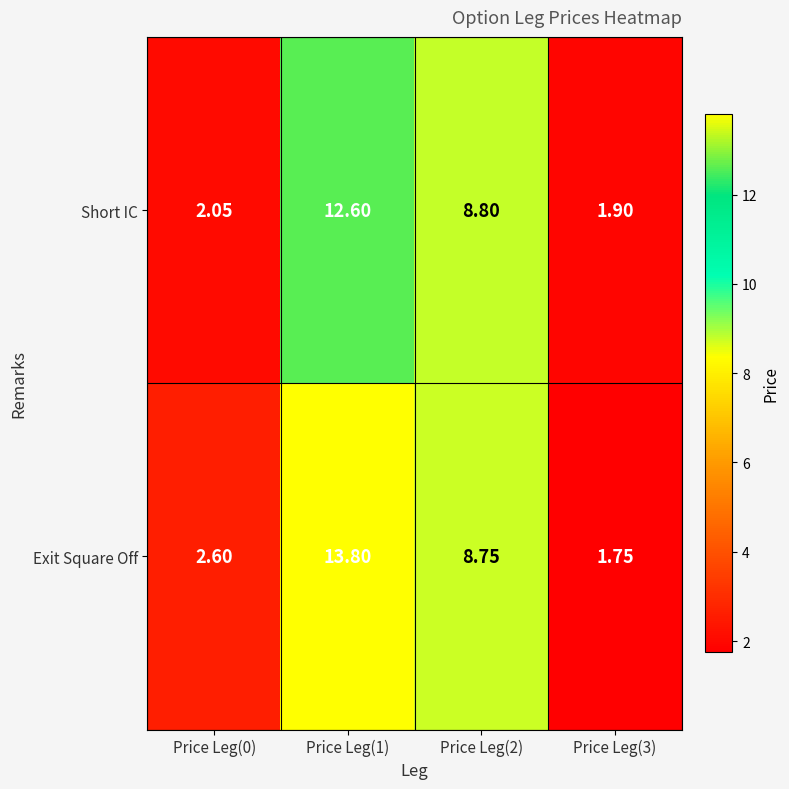

Is the value of Exit Square Off at Price Leg(2) greater than the value of Short IC at Price Leg(1)?

No